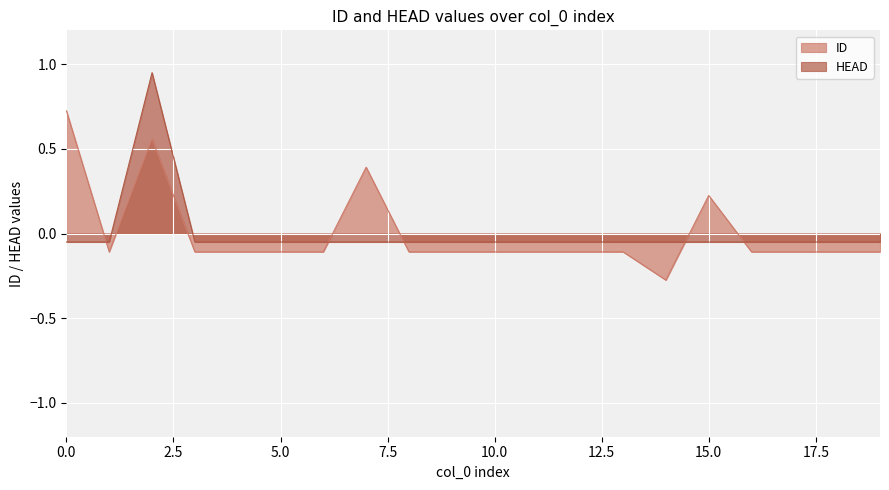

Rank the categories by HEAD value from lowest to highest.

0, 1, 3, 4, 5, 6, 7, 8, 9, 10, 11, 12, 13, 14, 15, 16, 17, 18, 19, 2